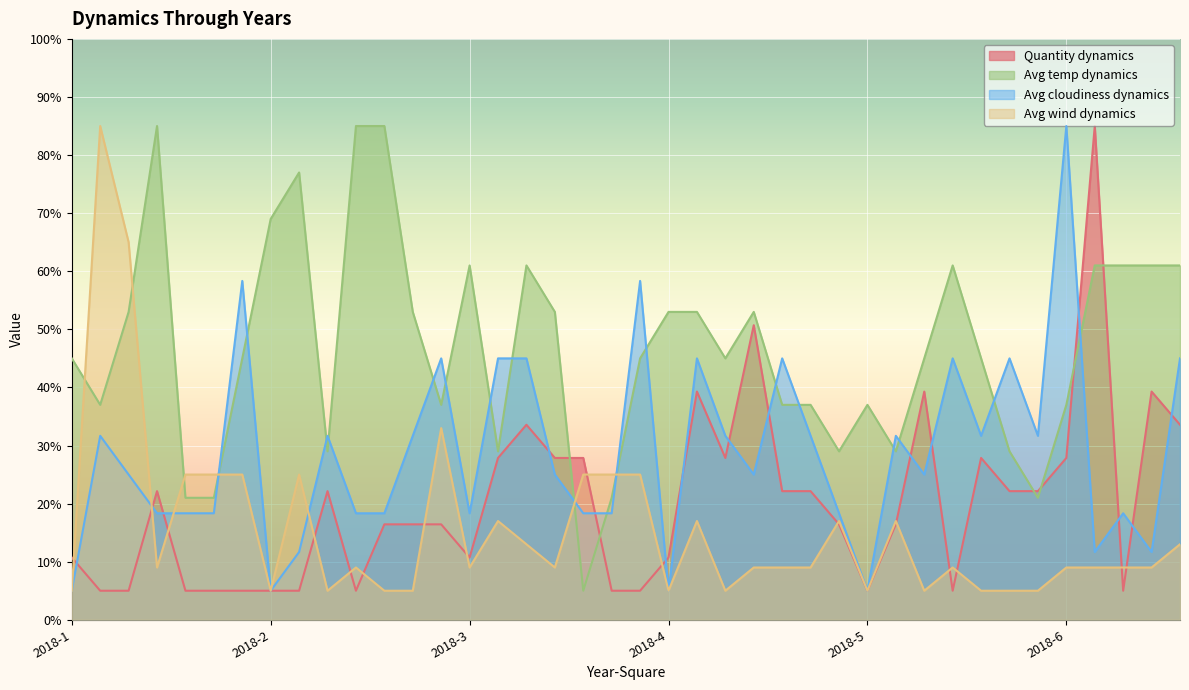

Where is the first local maximum for Avg temp dynamics?

2021-1